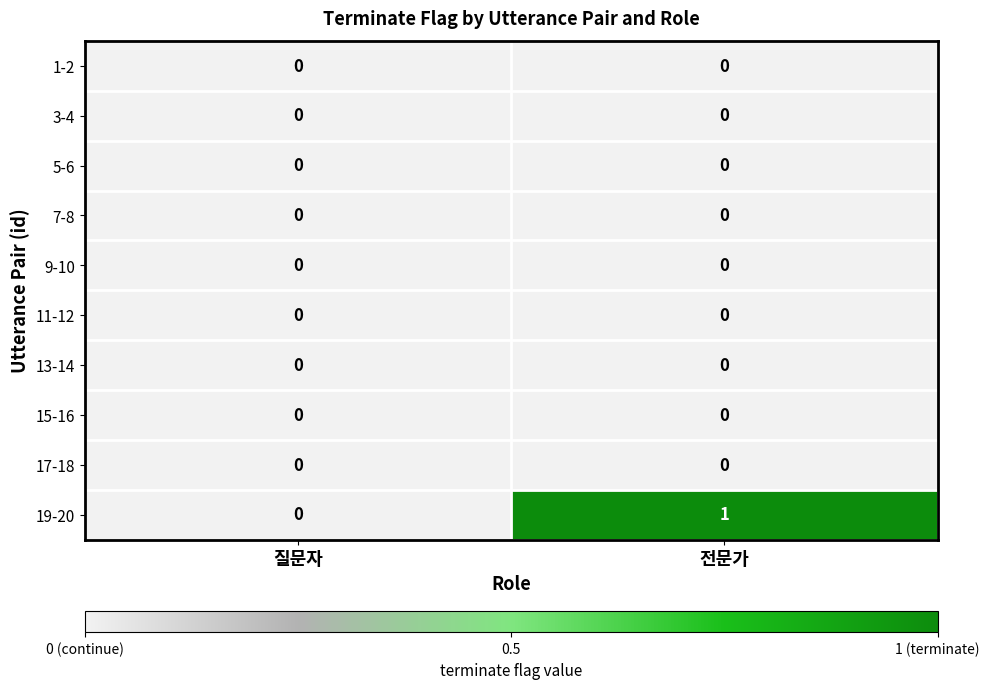

Which series has the largest total across all categories?

19-20